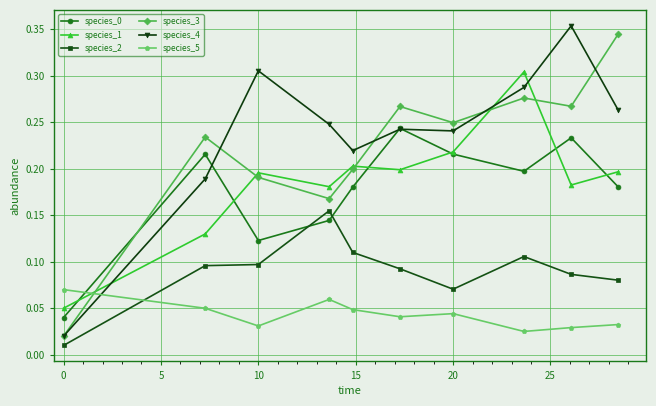

Count the species_5 values in the range 0 to 1.

10